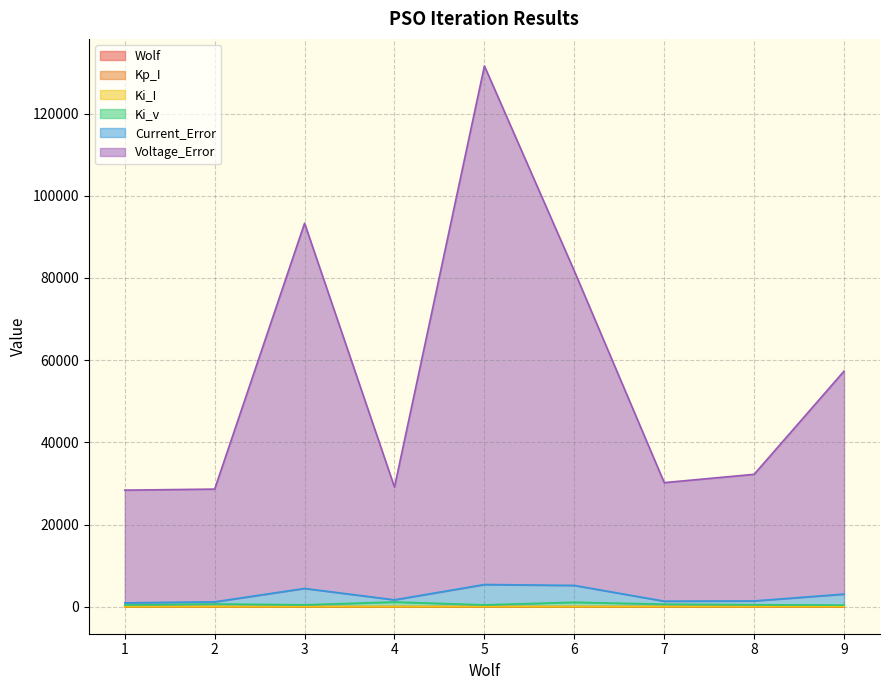

The Voltage_Error series shows 32210.6 at 8. True or false?

True